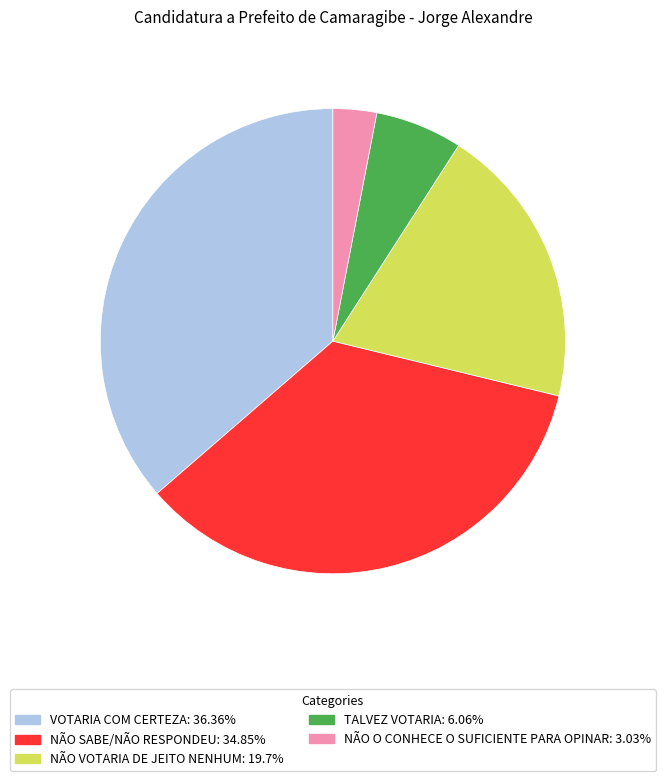

Between NÃO O CONHECE O SUFICIENTE PARA OPINAR and NÃO VOTARIA DE JEITO NENHUM, which is larger?

NÃO VOTARIA DE JEITO NENHUM